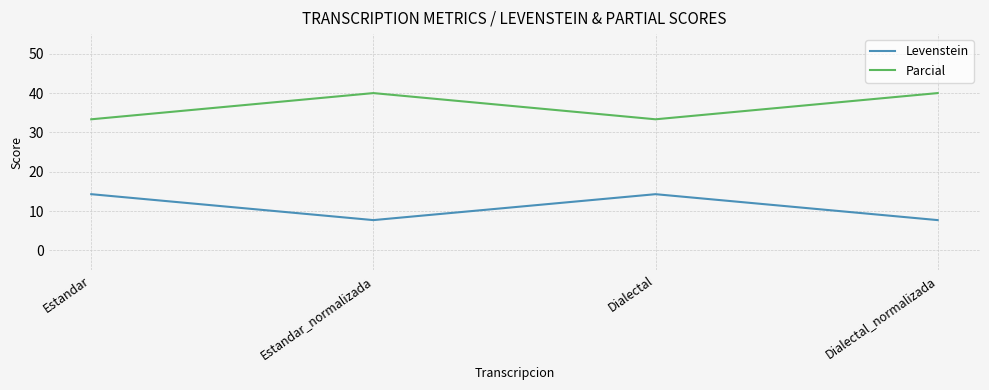

What is the difference between the highest and lowest values at Estandar_normalizada?

32.3